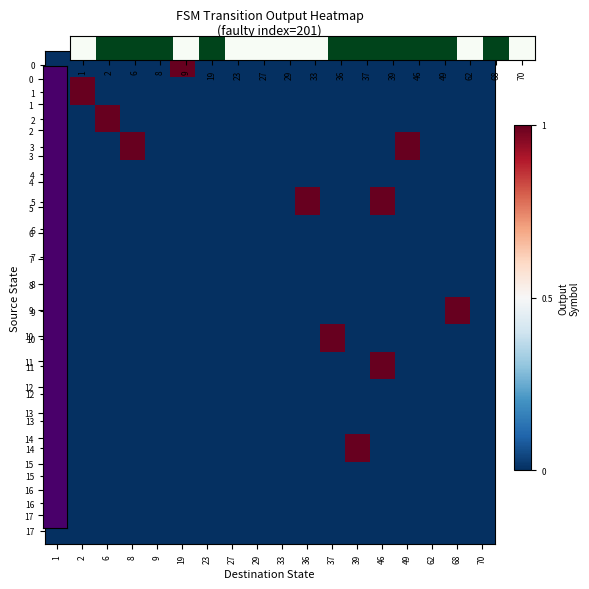

Count the number of data series in this chart.

18